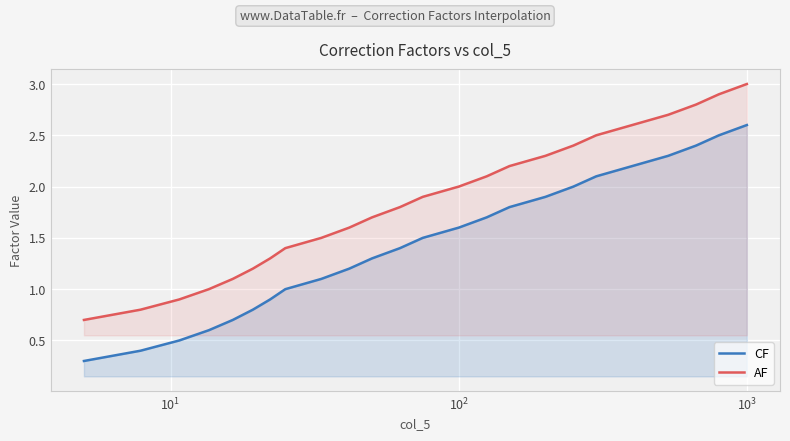

What is the difference between the maximum and minimum values in the CF series?

2.3